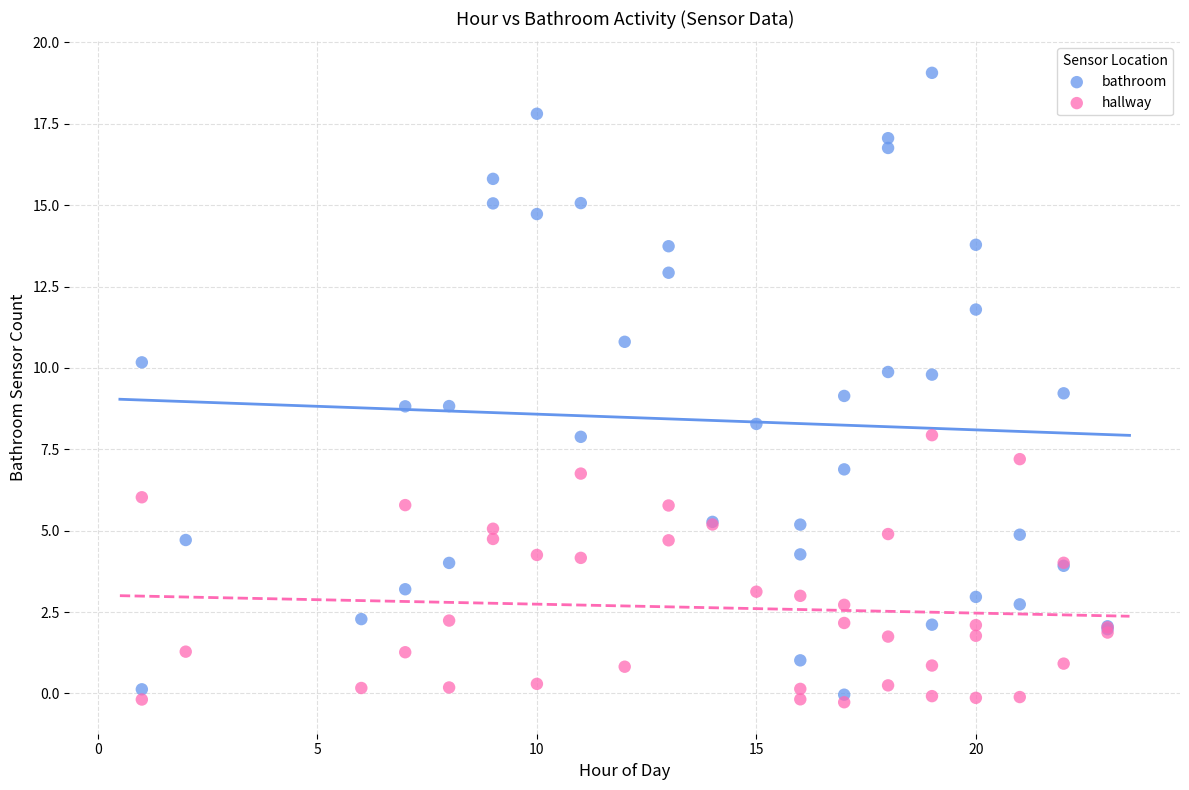

Which series has the widest spread of Y values?

bathroom